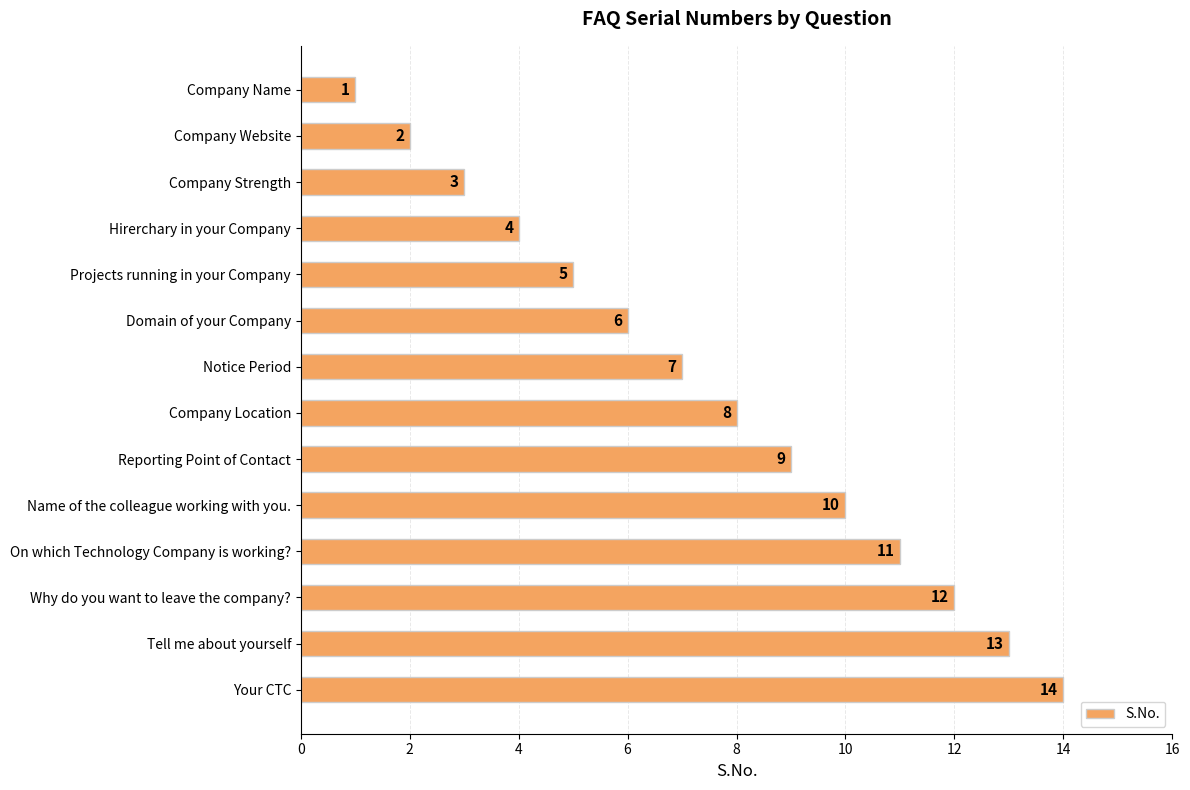

What is the label of the 4th bar from the top?

Hirerchary in your Company